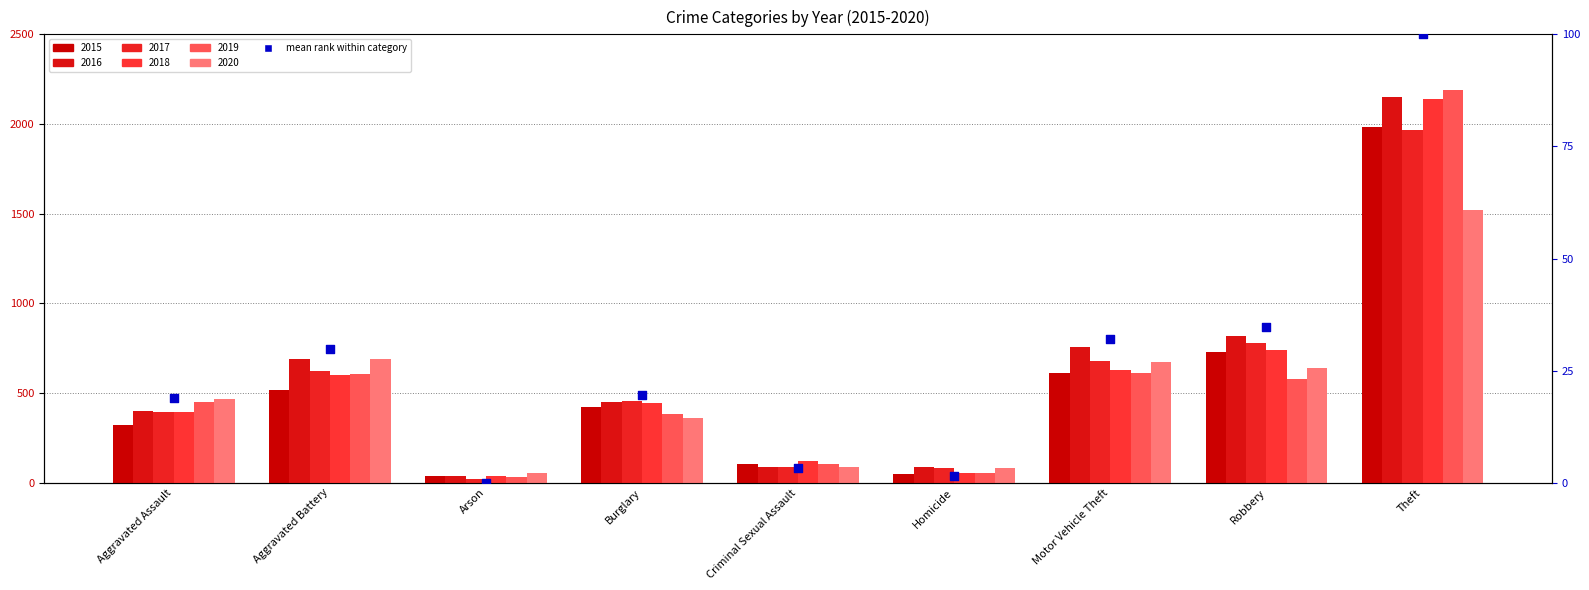

What is the change in value from Burglary to Criminal Sexual Assault?

-16.4